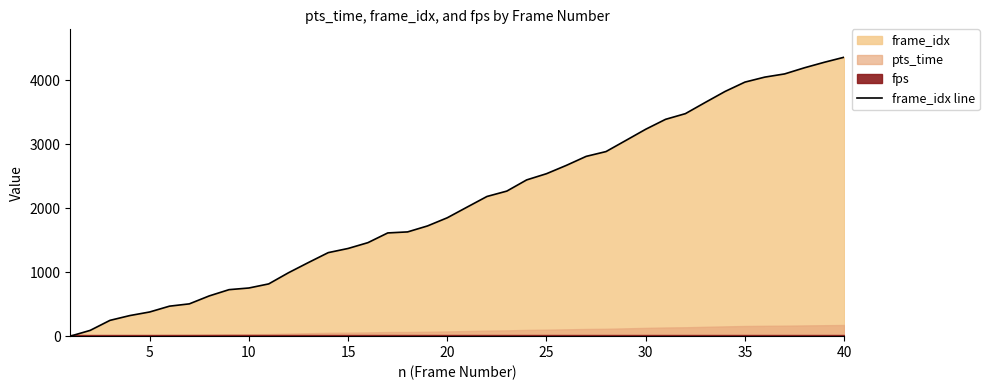

What is the maximum value for frame_idx line?

4361